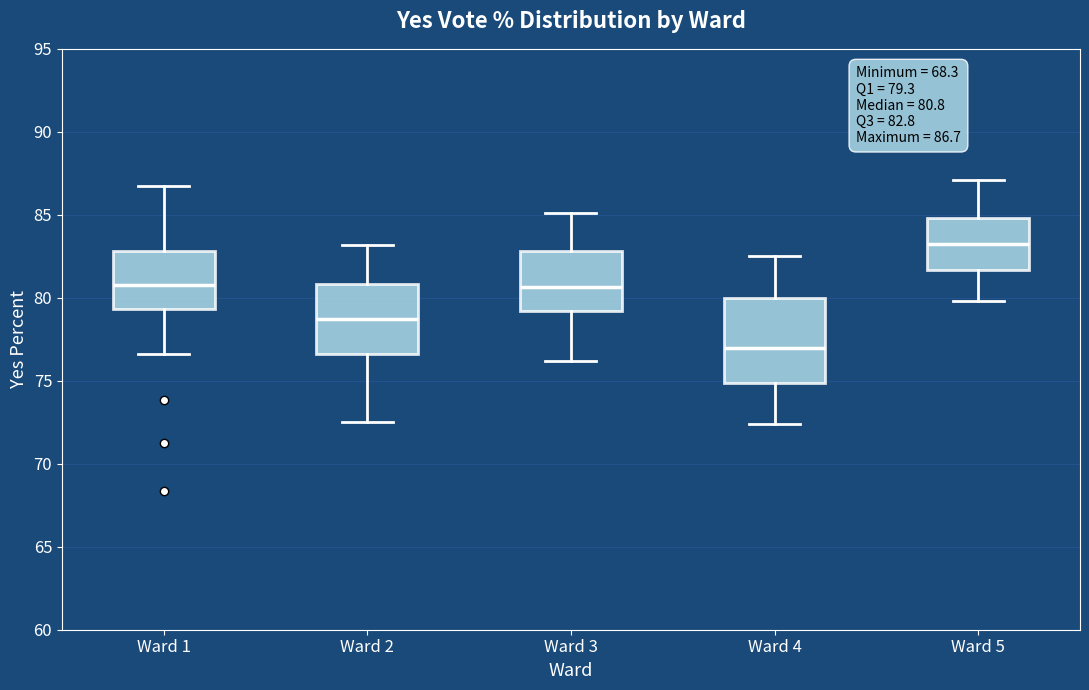

Which box is the tallest, from its lower edge to its upper edge?

Ward 4